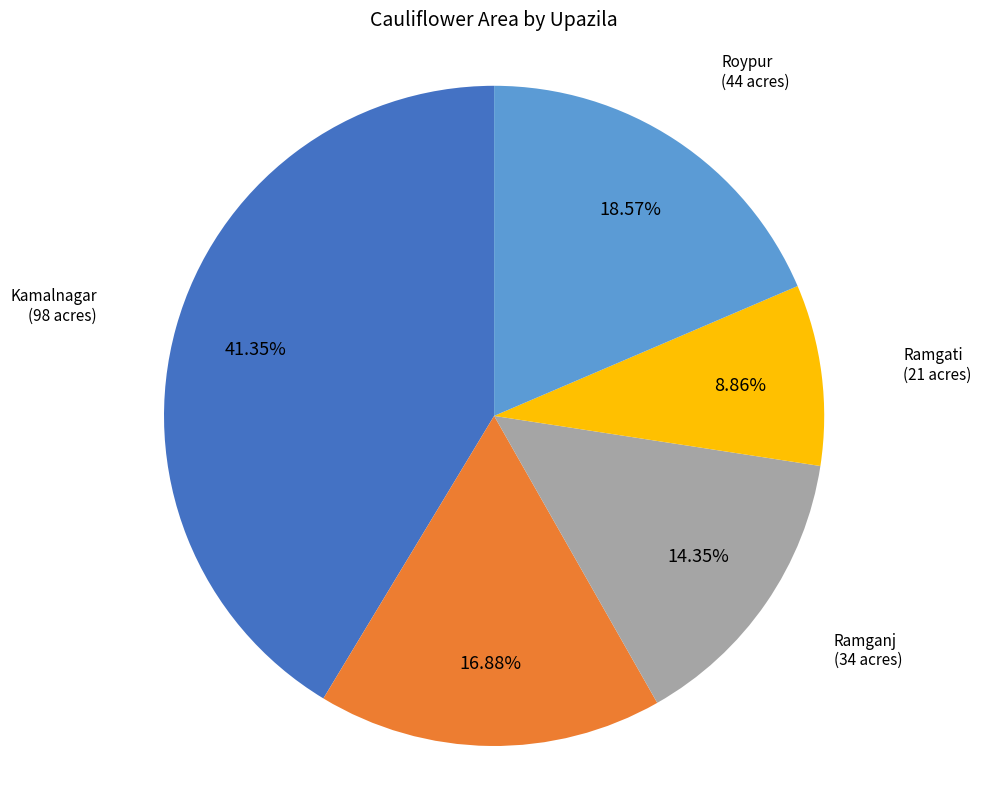

Is there a majority slice in this chart?

No